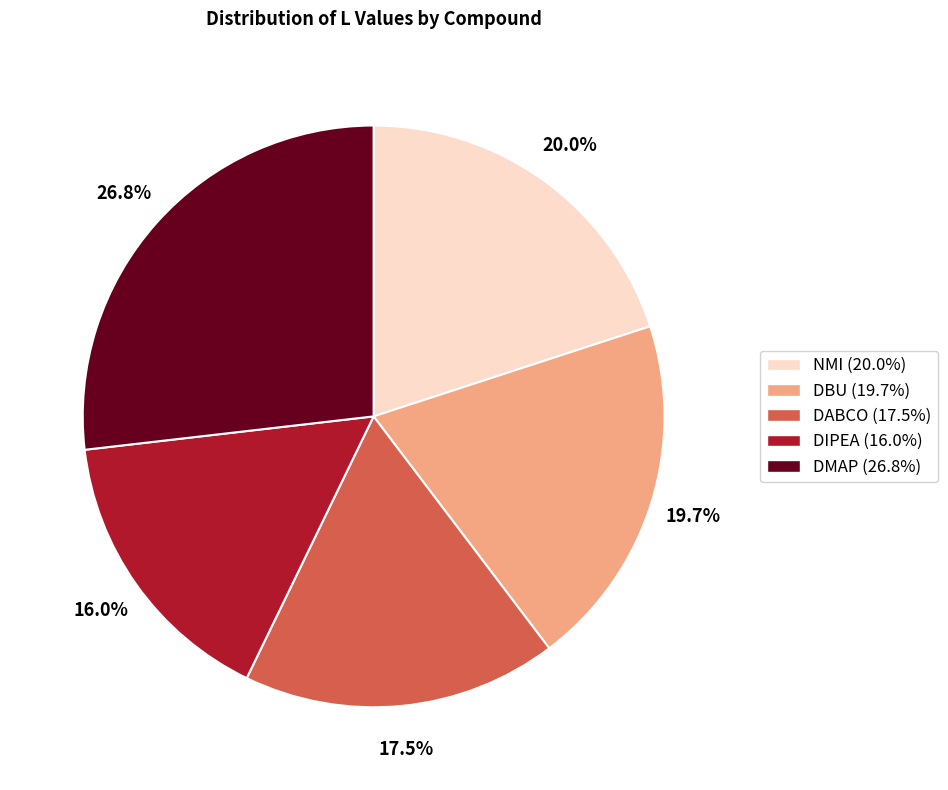

How many slices are in this pie chart?

5